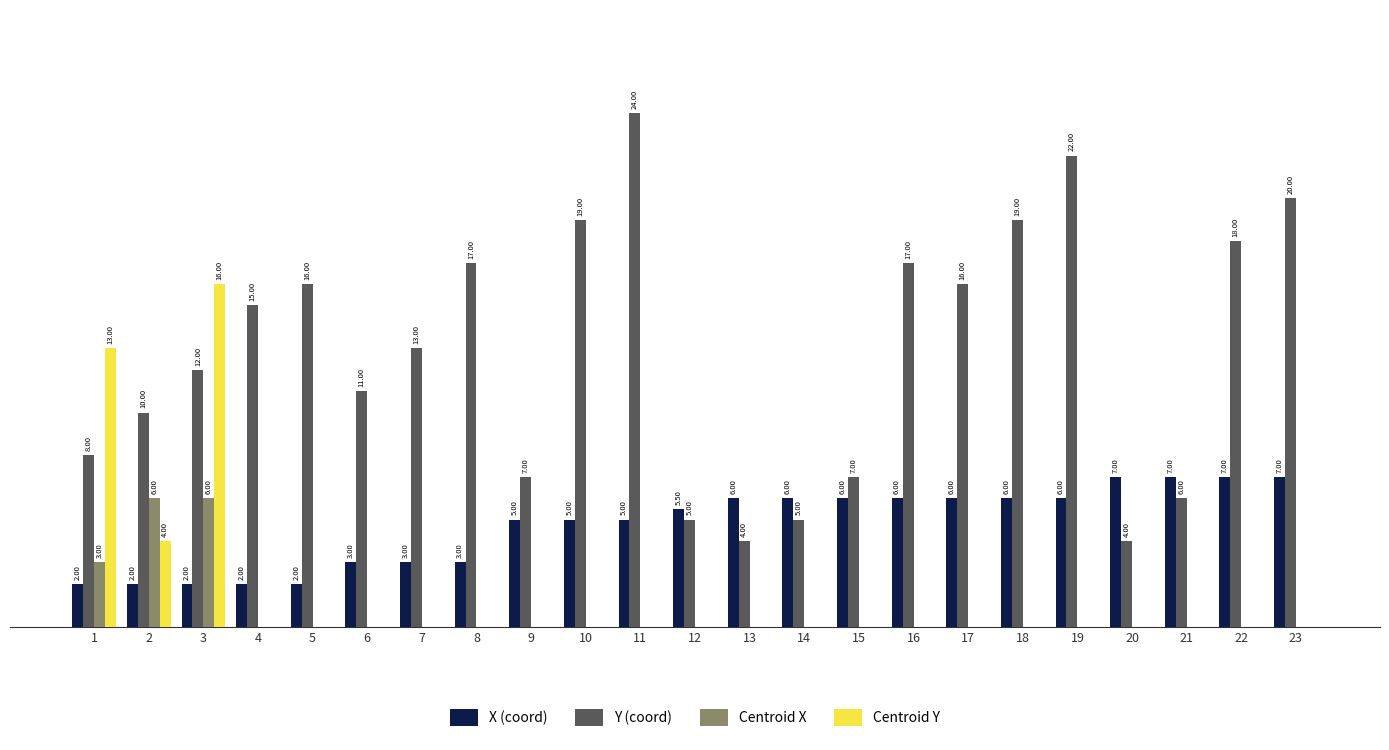

Is the value of Centroid Y at 18 greater than the value of X (coord) at 21?

No